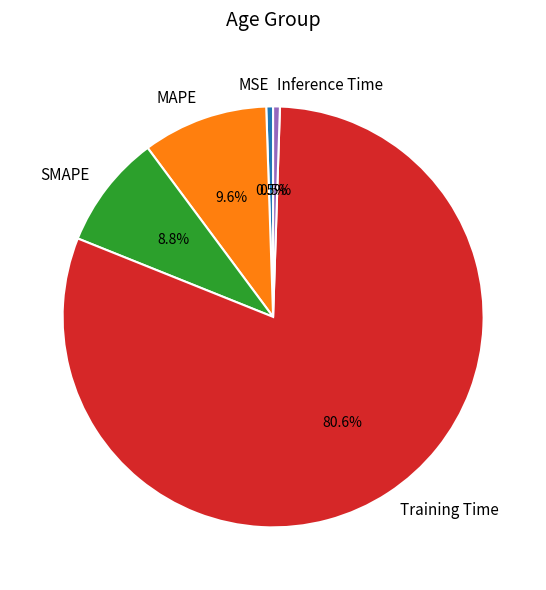

To the nearest percent, what is the combined percentage of Inference Time and MAPE?

10%